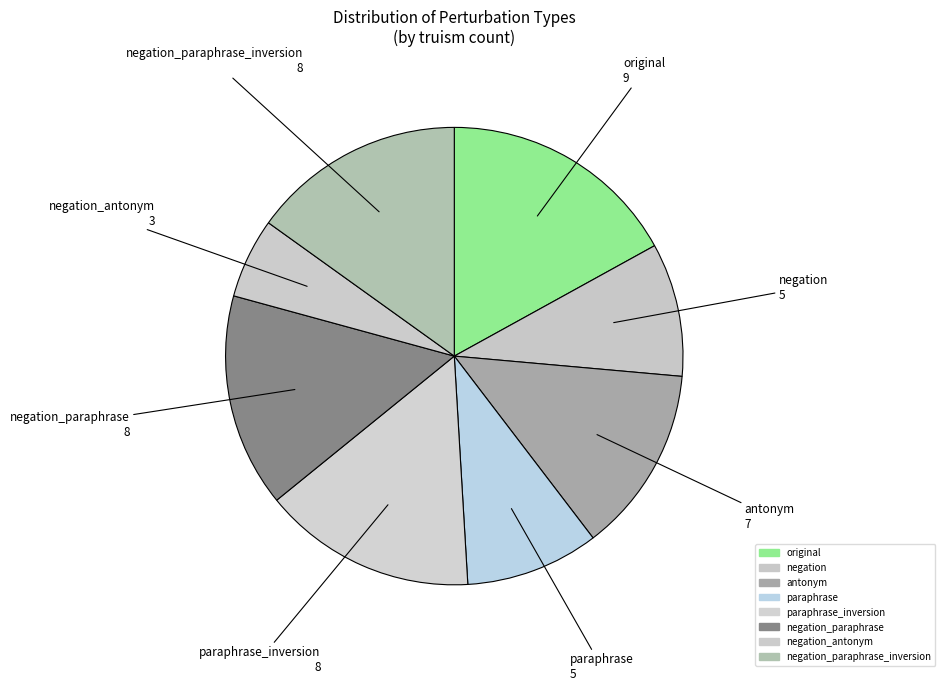

Is it true that original is 23% of the pie?

False